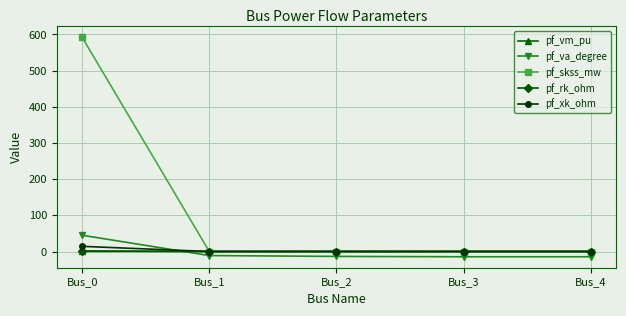

At how many categories does at least one series exceed 558?

1